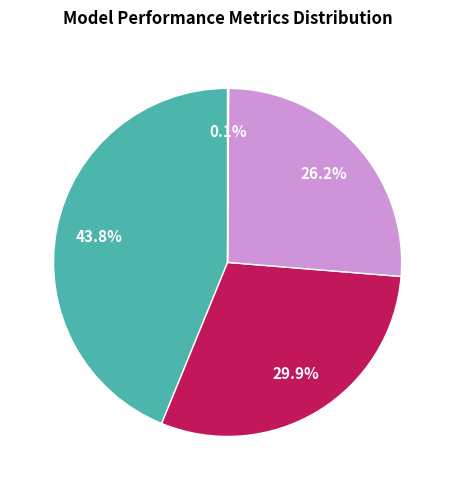

Is there any slice that represents more than half of the pie?

No